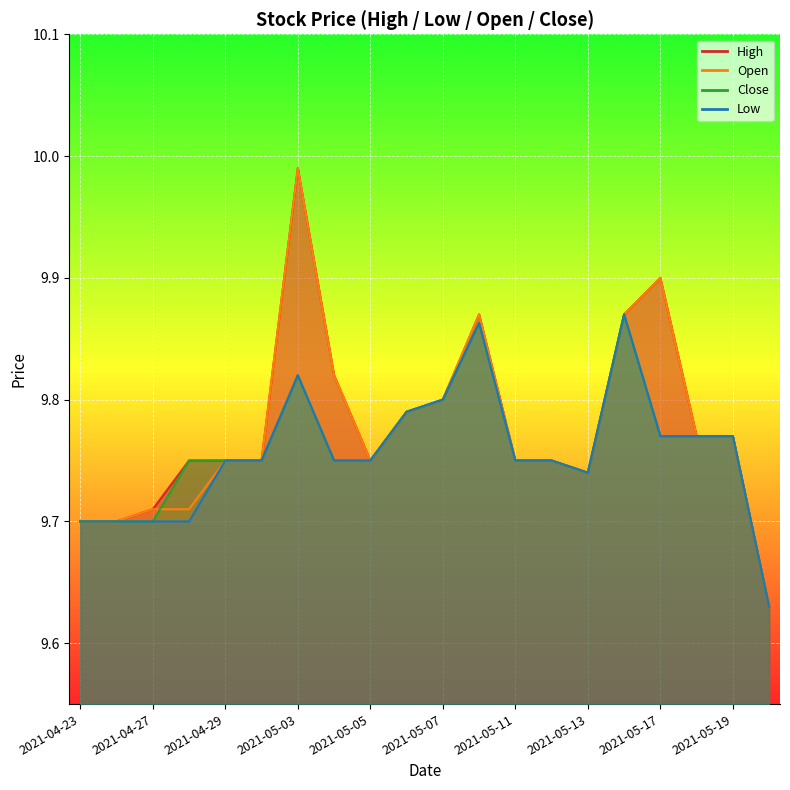

How many intersections are there between Close and Open?

1